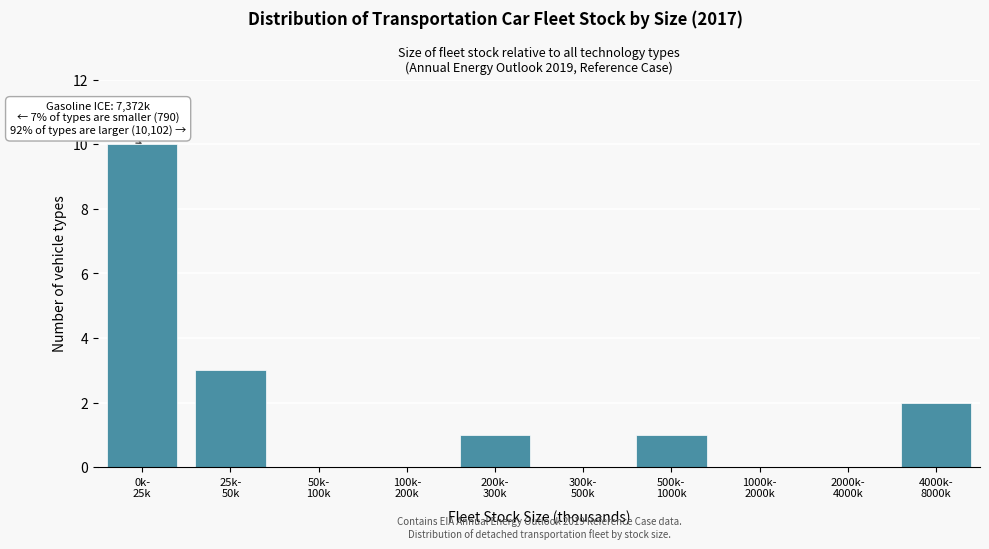

What is the greatest value displayed?

10